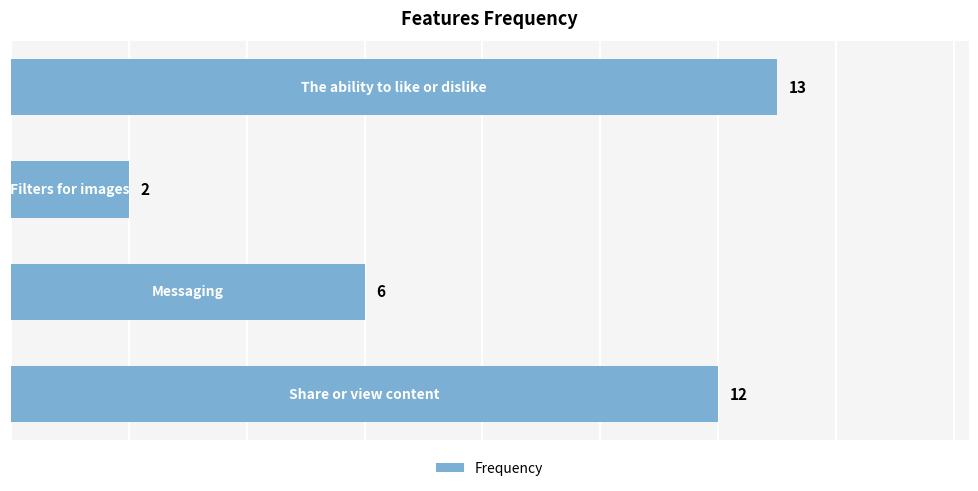

What is the average value?

8